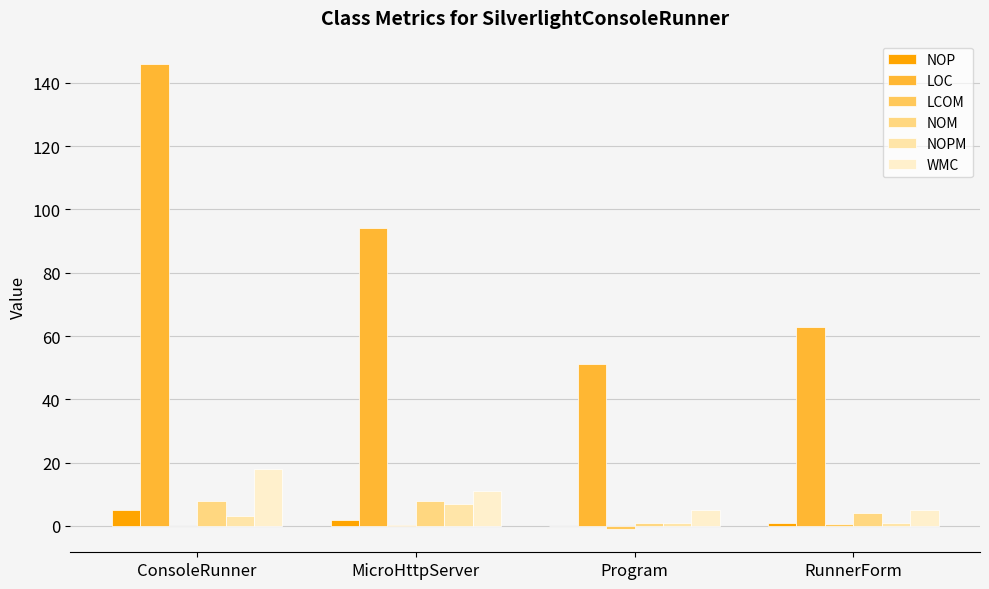

How many data points does each series have?

4